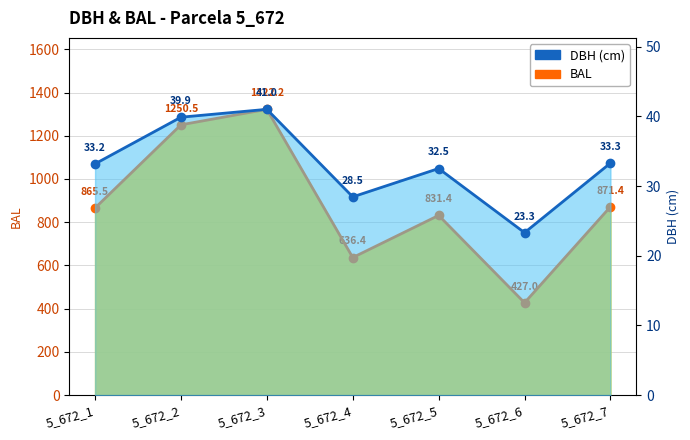

Reading left to right, list all the values displayed in this chart.

BAL: 5_672_1=865.5	5_672_2=1250.5	5_672_3=1322.2	5_672_4=636.4	5_672_5=831.4	5_672_6=427.0	5_672_7=871.4
DBH (cm): 5_672_1=33.2	5_672_2=39.9	5_672_3=41.0	5_672_4=28.5	5_672_5=32.5	5_672_6=23.3	5_672_7=33.3